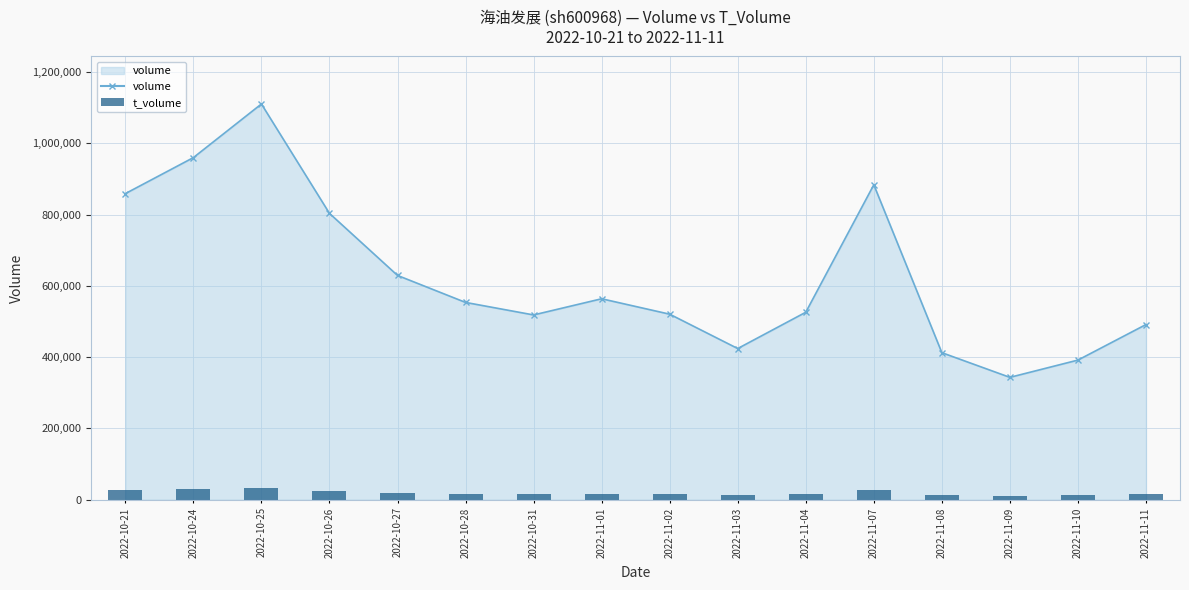

Rank the series by their maximum value, from highest to lowest.

volume, t_volume